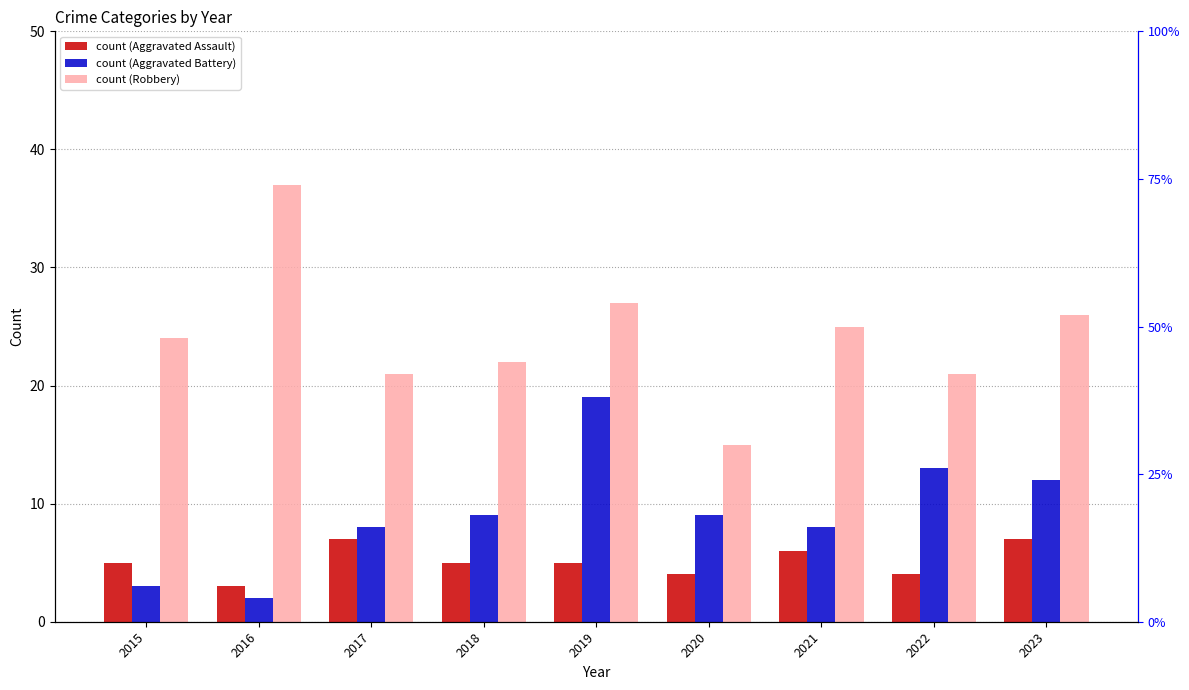

Which series has the largest range (max minus min)?

Robbery